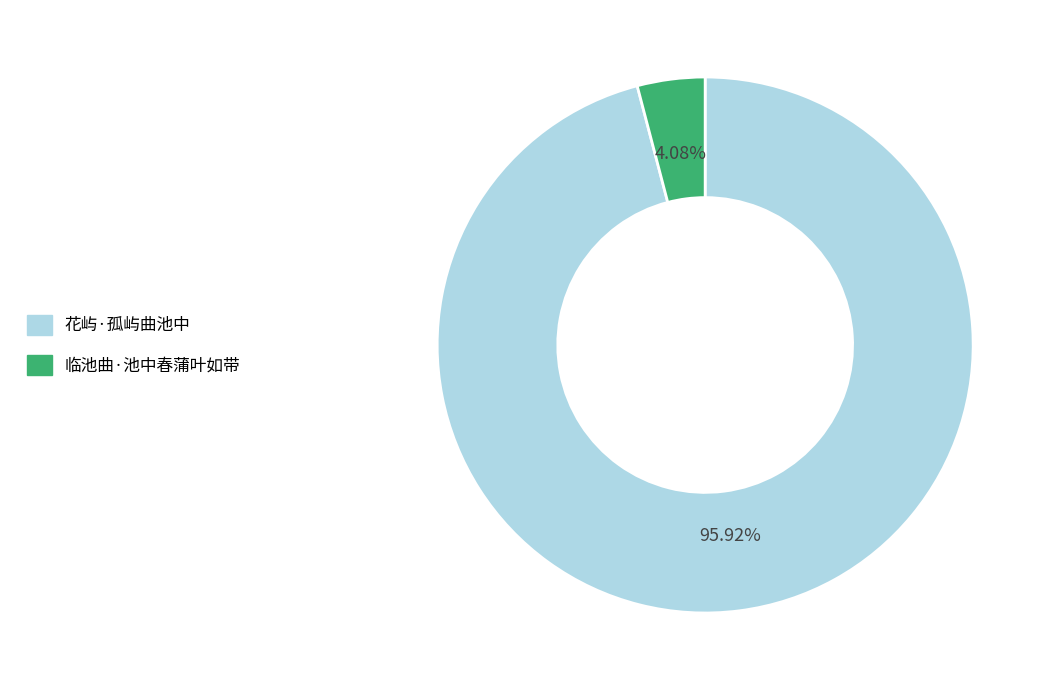

What percentage is the 花屿·孤屿曲池中 slice, to the nearest percent?

96%